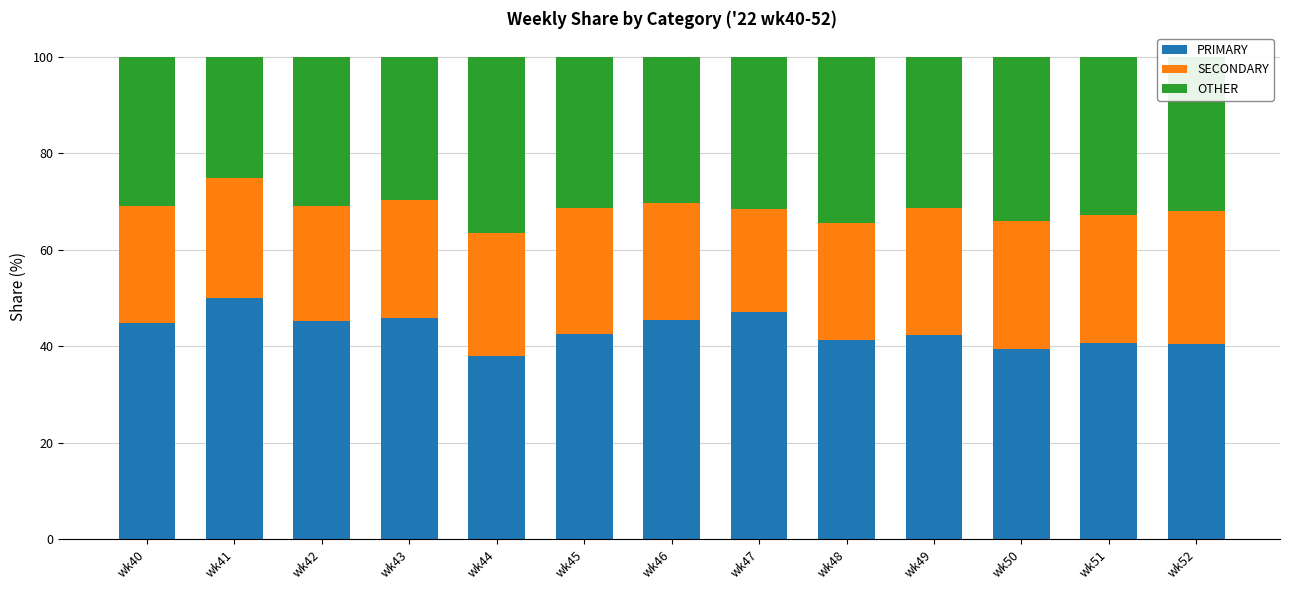

How many distinct data groups are displayed?

3